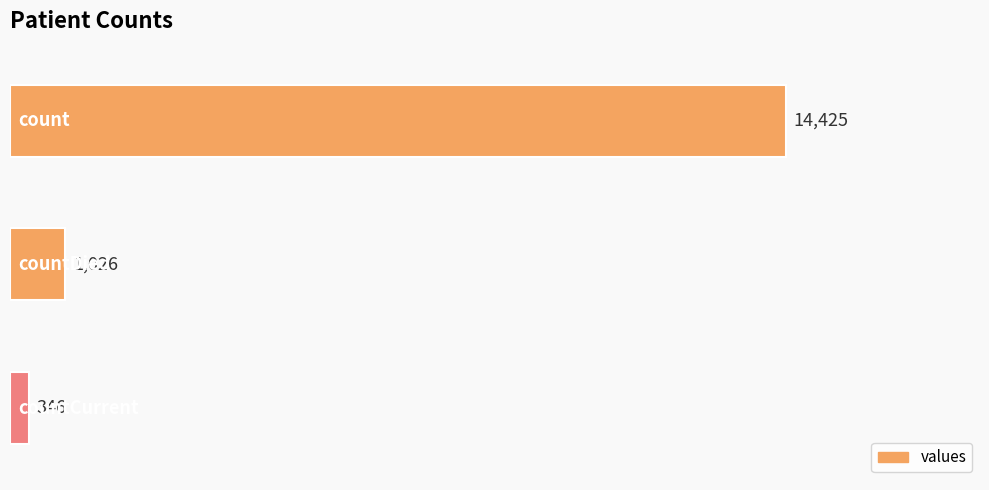

What is the smallest value displayed?

346